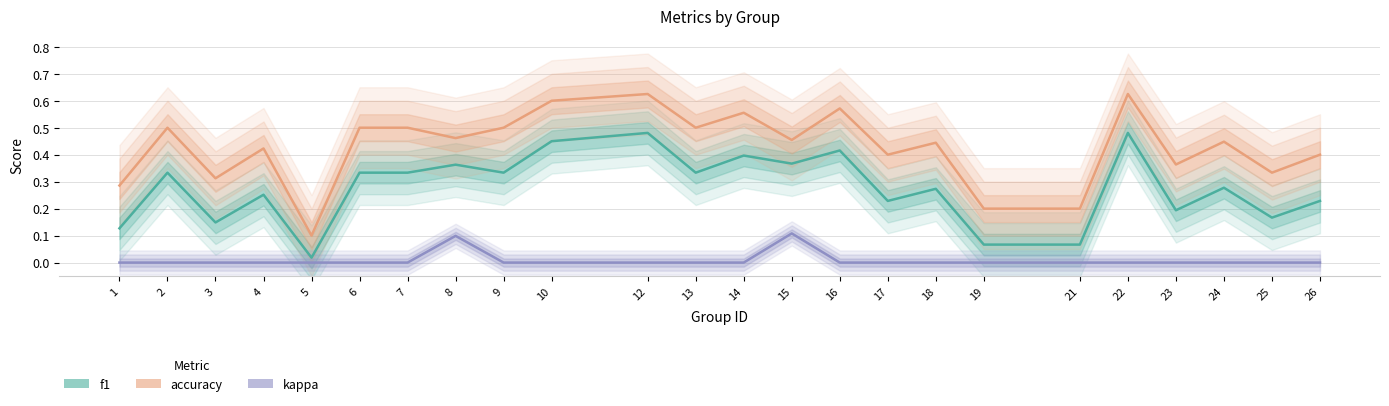

Where is the first local maximum for accuracy?

2